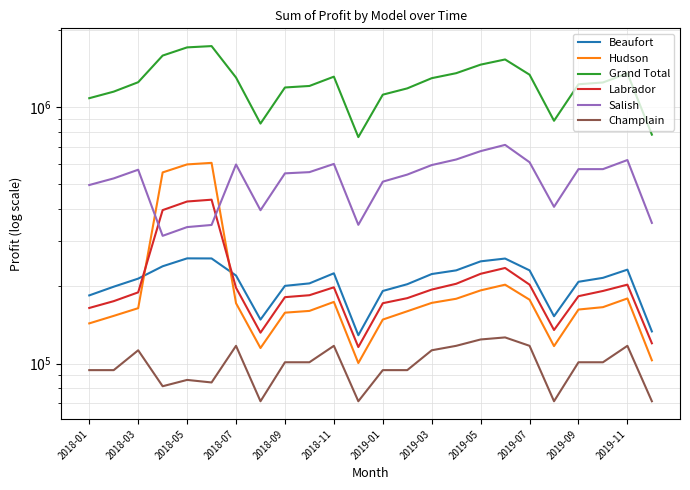

What position from the left is 2018-05?

5